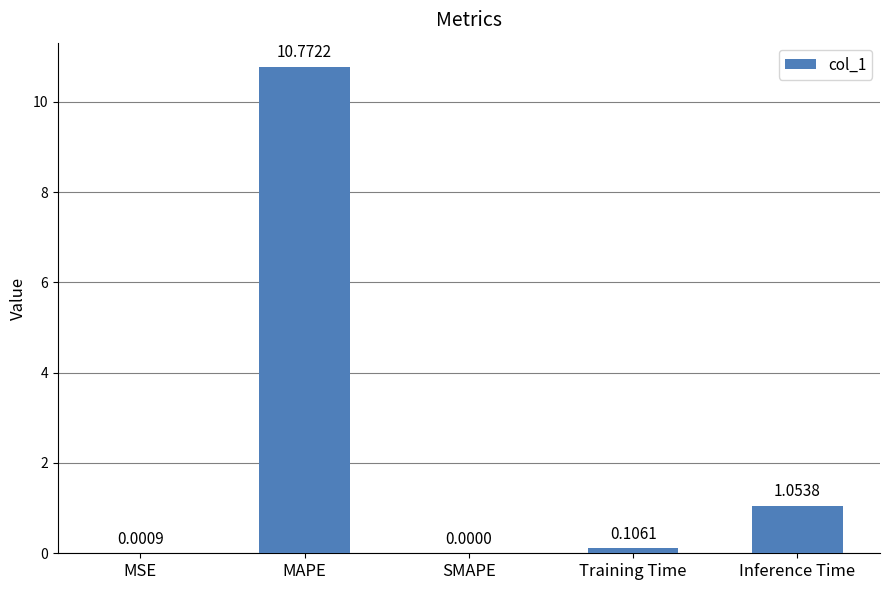

At which category does the chart reach its peak across all series?

MAPE